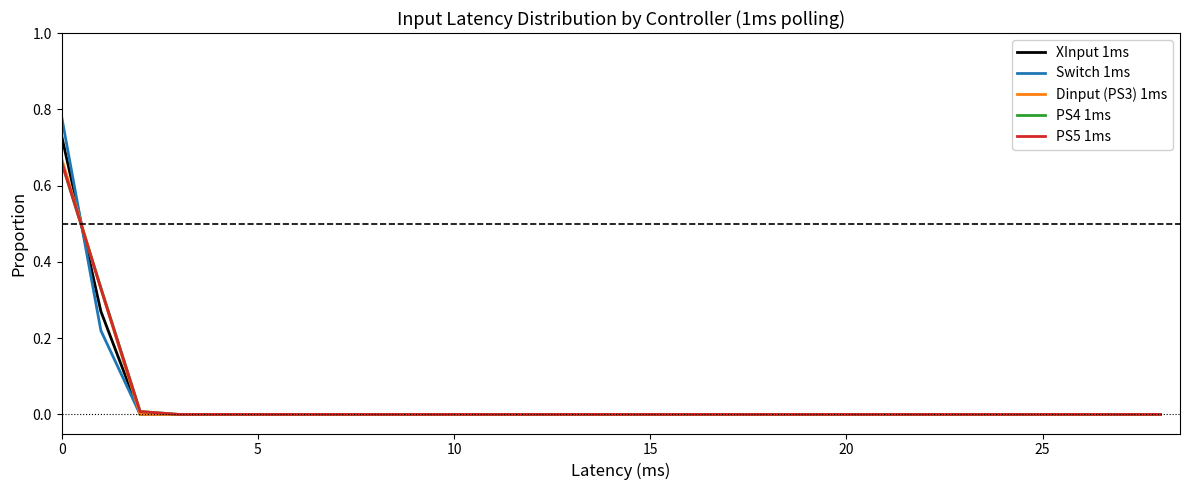

Which series has the largest range (max minus min)?

Switch 1ms